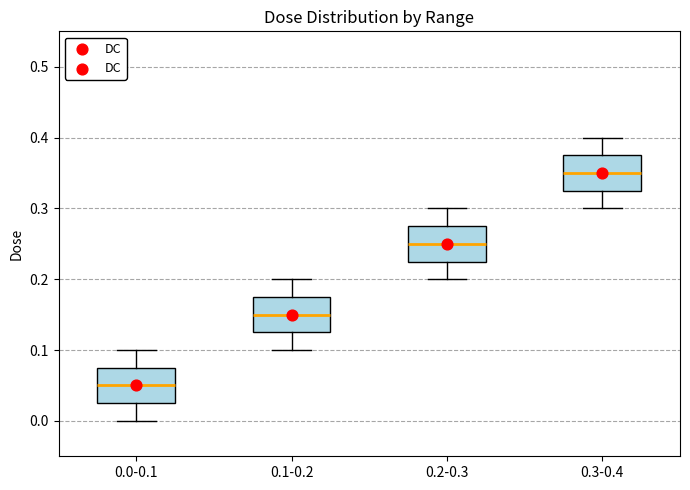

Reading left to right, transcribe this box plot: for each box, give where its median line is, the range the box spans, and where its two whiskers end, as read against the y-axis. The values are not printed on the chart, so give them approximately, as read against the axis.

0.0-0.1: median 0.05, box 0.03 to 0.08, whiskers 0.00 to 0.10
0.1-0.2: median 0.15, box 0.13 to 0.18, whiskers 0.10 to 0.20
0.2-0.3: median 0.25, box 0.23 to 0.28, whiskers 0.20 to 0.30
0.3-0.4: median 0.35, box 0.33 to 0.38, whiskers 0.30 to 0.40